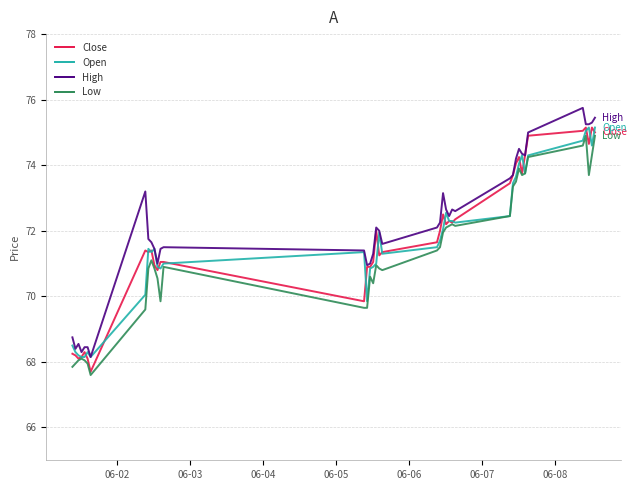

What is the minimum value for Open?

68.2